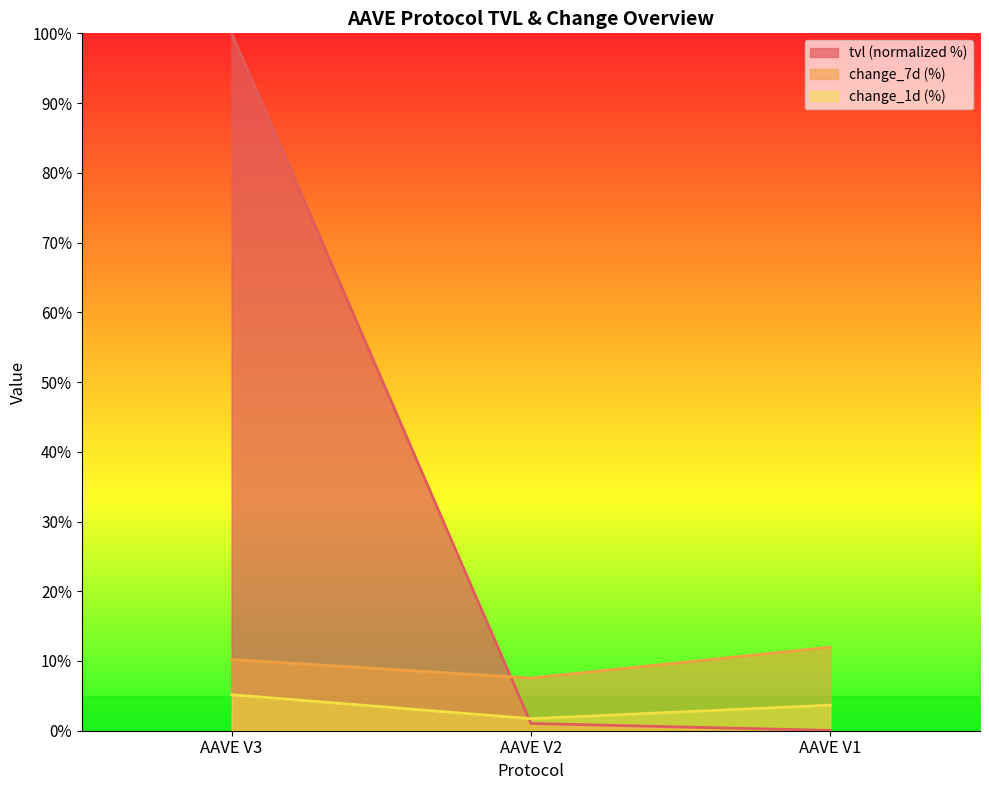

How many lines are shown in the chart?

3